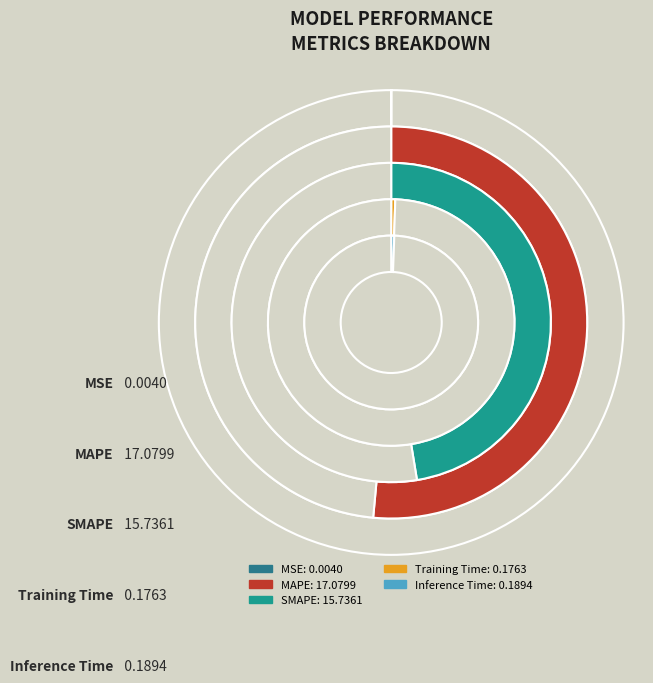

To the nearest percent, what is the combined percentage of Training Time and SMAPE?

48%